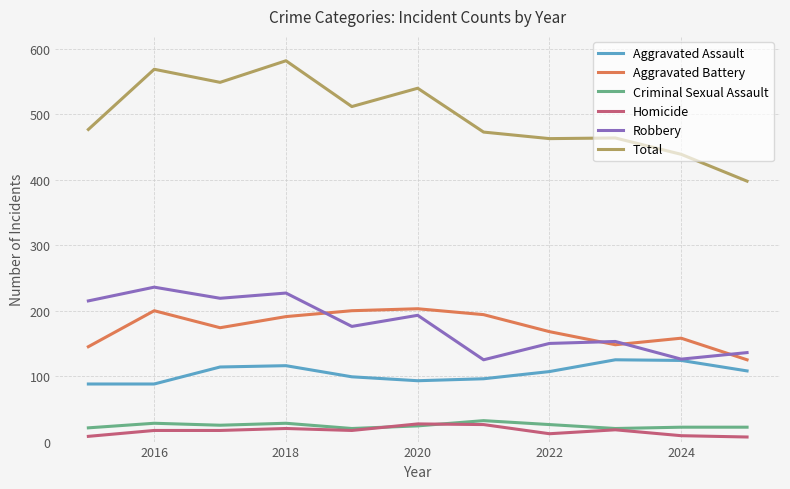

Which series has the largest total across all categories?

Total